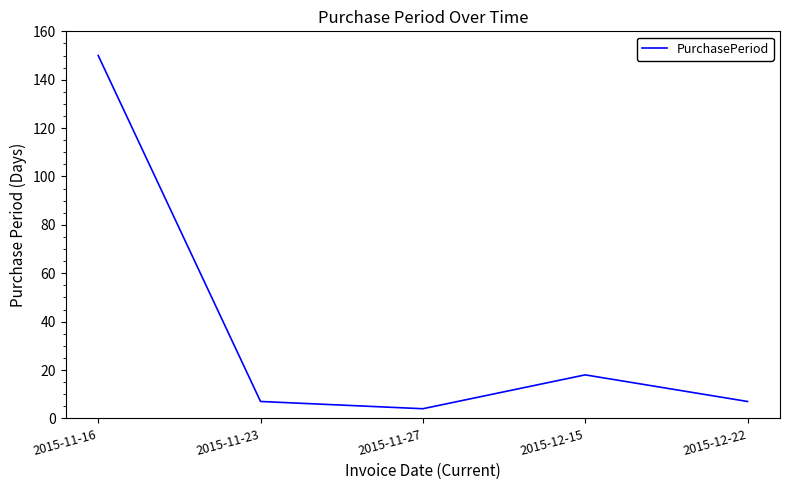

Is it true that the value at 2015-12-15 is 18?

True